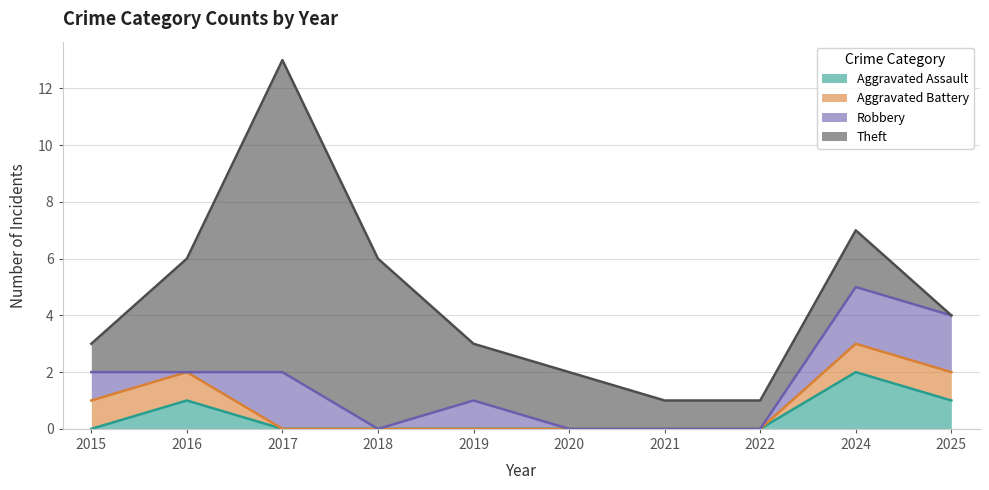

Rank the series at 2025 from highest to lowest value.

Robbery, Aggravated Assault, Aggravated Battery, Theft